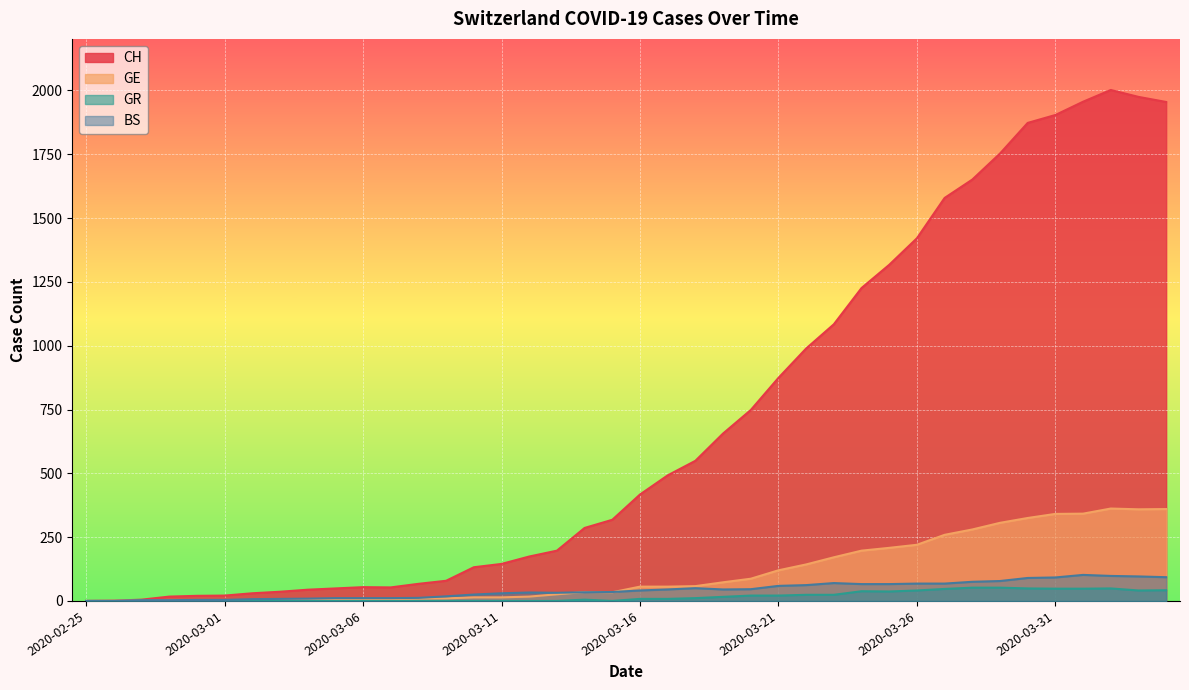

At how many categories does at least one series exceed 106?

26